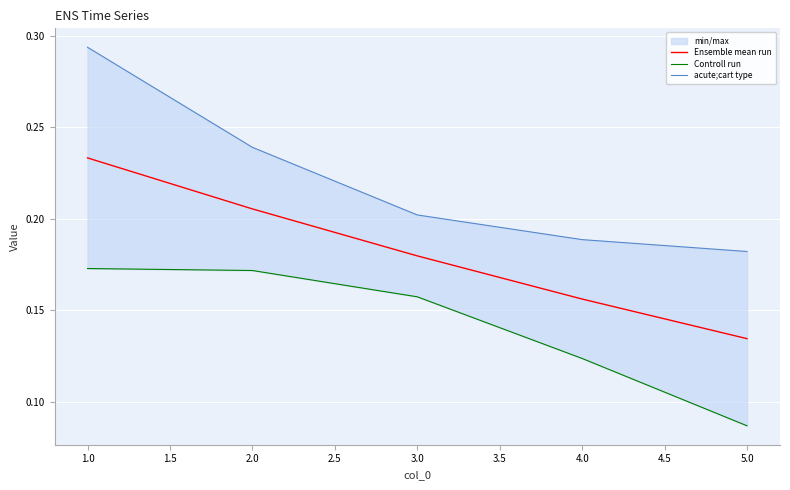

True or false: Ensemble mean run has a value of 0.1 at 3.0.

False